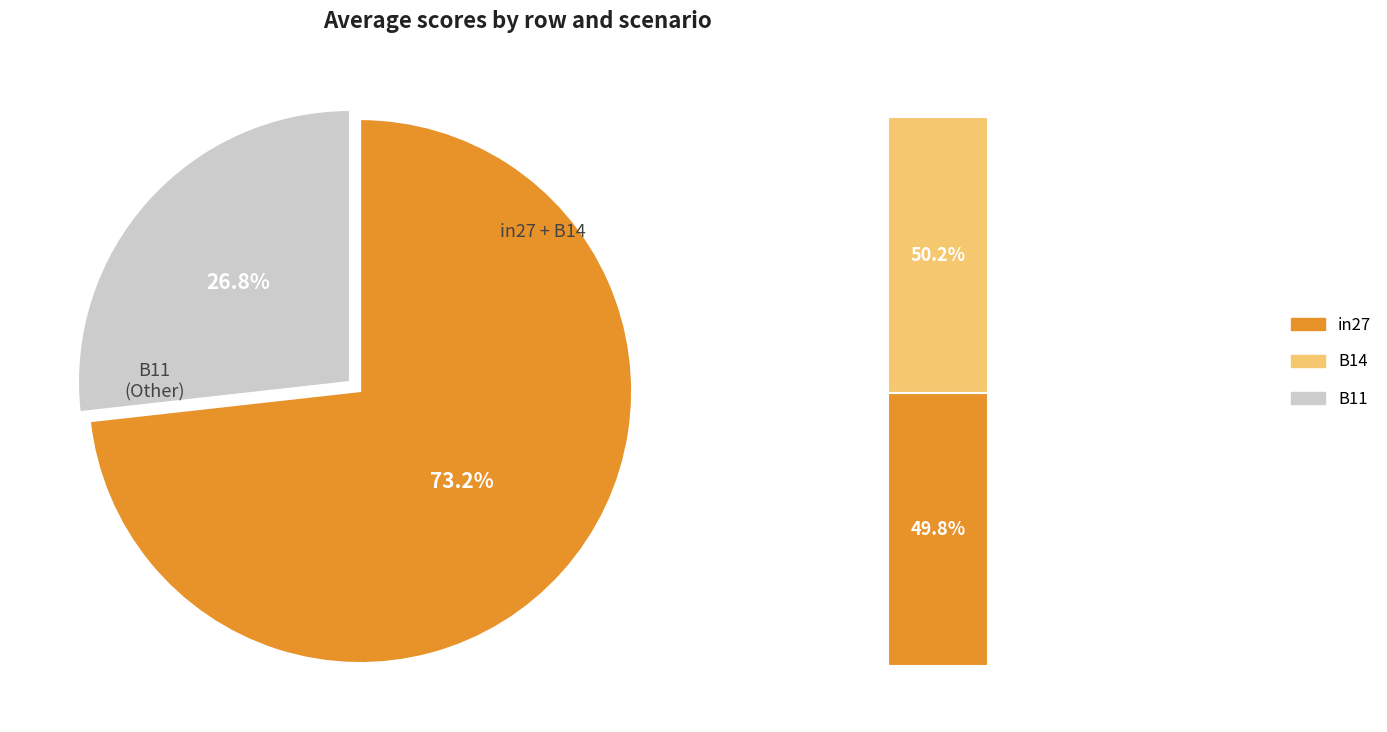

Rank the categories by value from highest to lowest.

B14, in27, B11